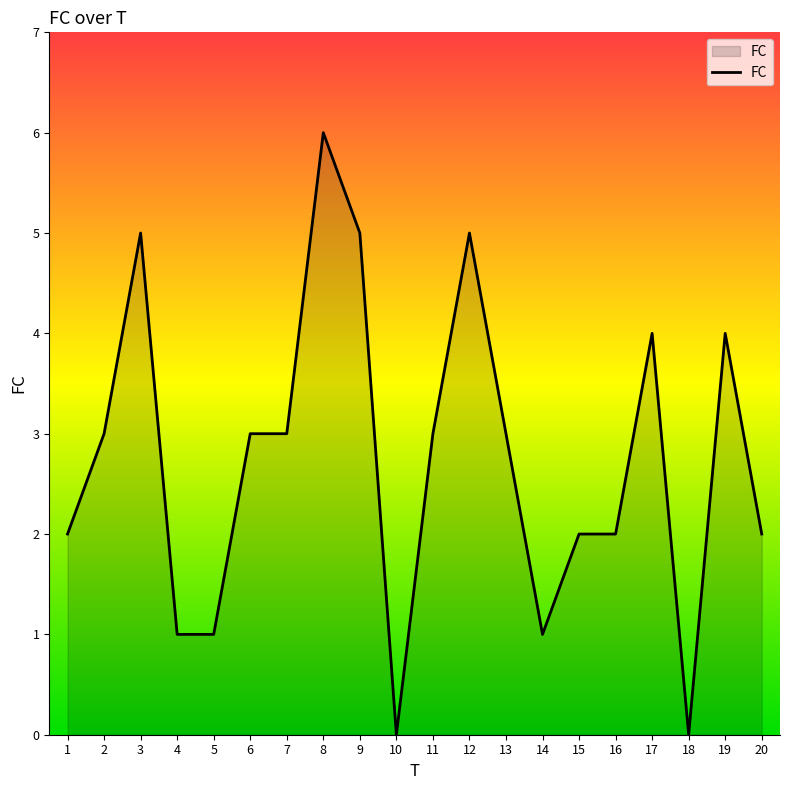

Reading left to right, list all the values displayed in this chart.

2	3	5	1	1	3	3	6	5	0	3	5	3	1	2	2	4	0	4	2